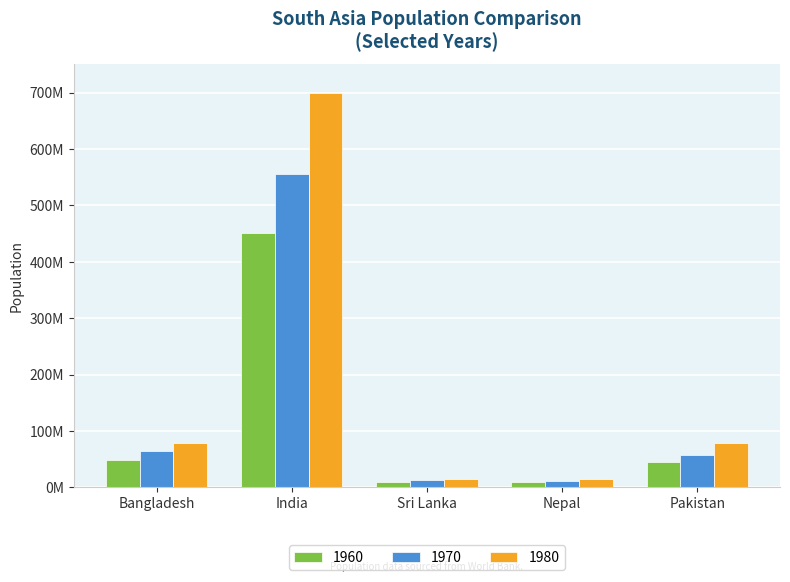

True or false: 1960 has a value of 16222068 at Nepal.

False